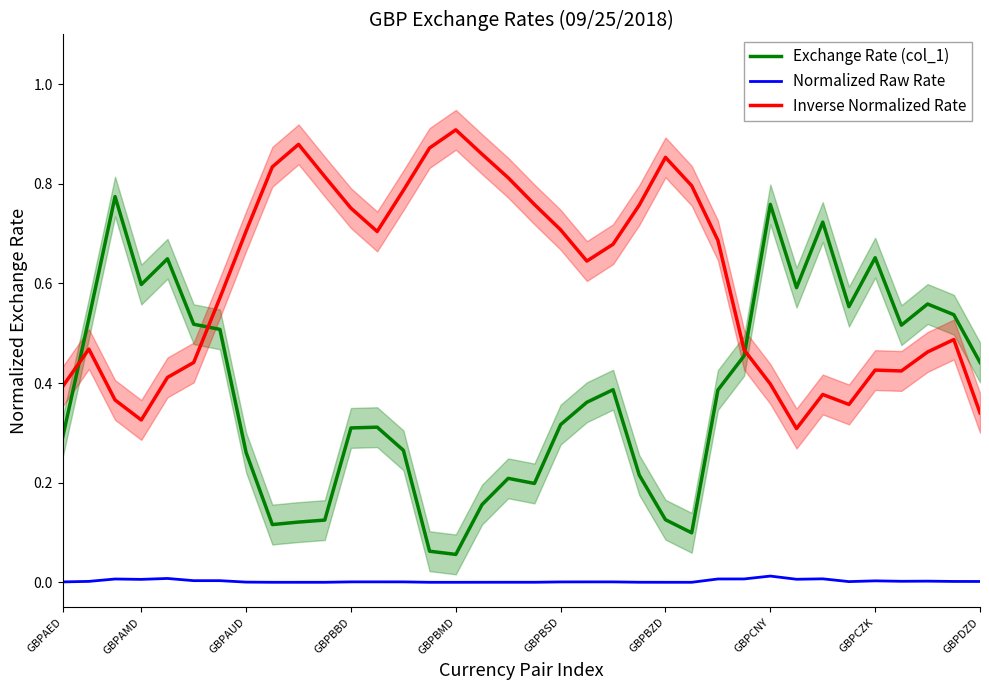

True or false: Inverse Normalized Rate and Exchange Rate (col_1) intersect in this chart.

True